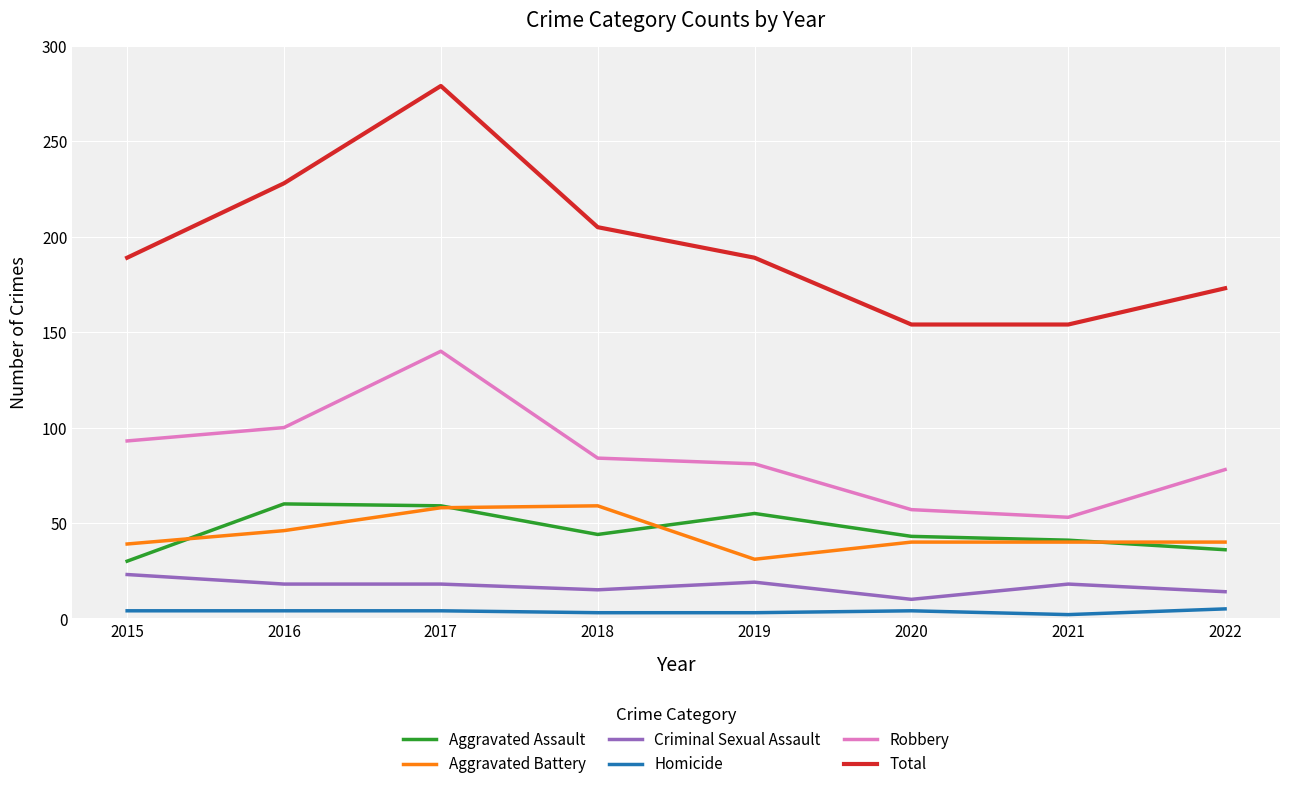

True or false: Homicide and Criminal Sexual Assault cross at least once.

False